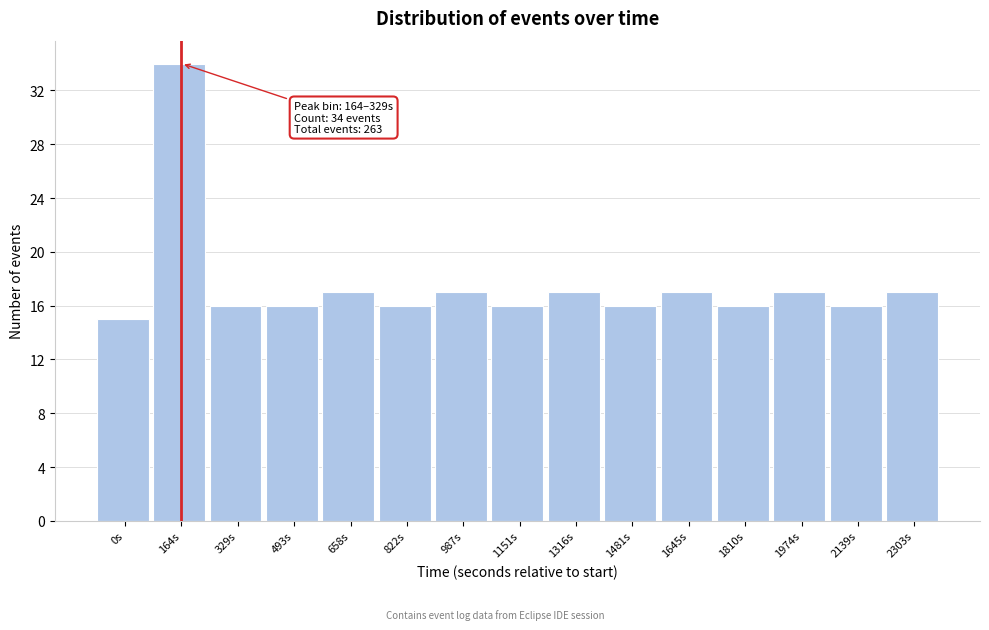

Reading left to right, list all the values displayed in this chart.

15	34	16	16	17	16	17	16	17	16	17	16	17	16	17